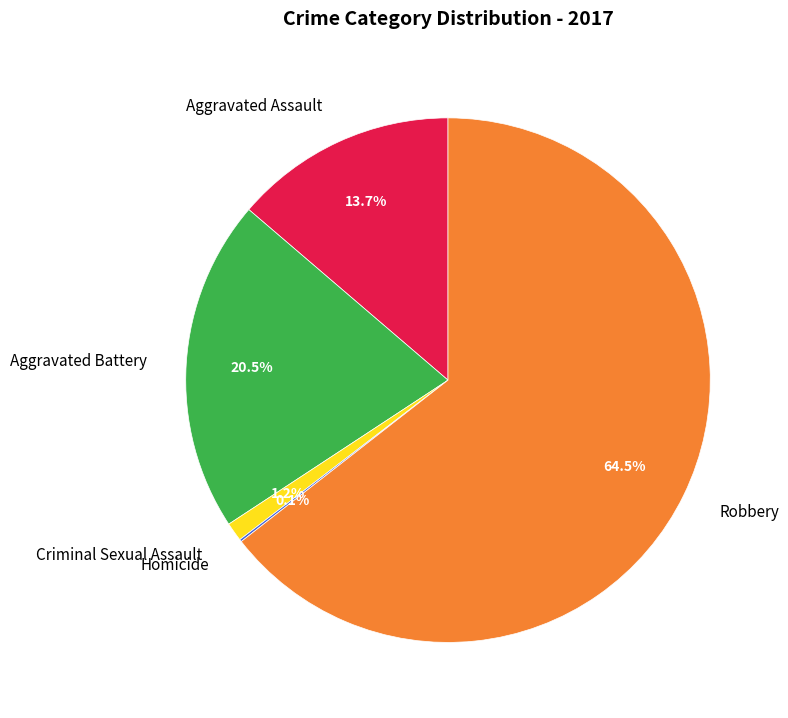

Combined, do Robbery and Aggravated Assault account for over 50%?

Yes